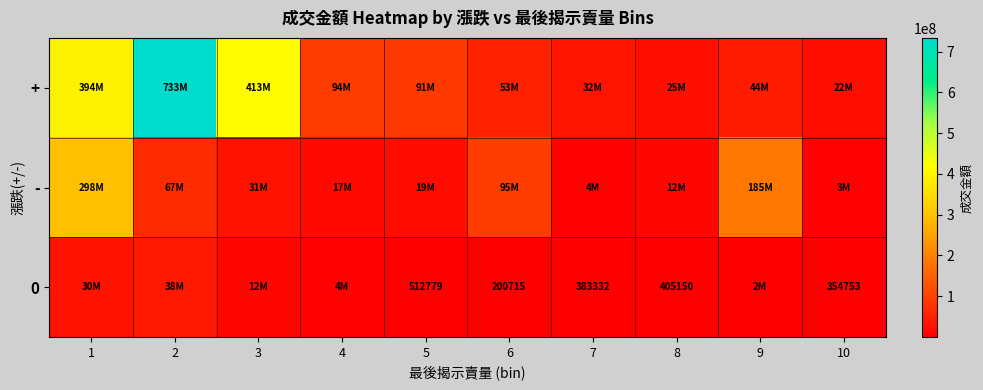

What is the greatest value displayed?

733254900